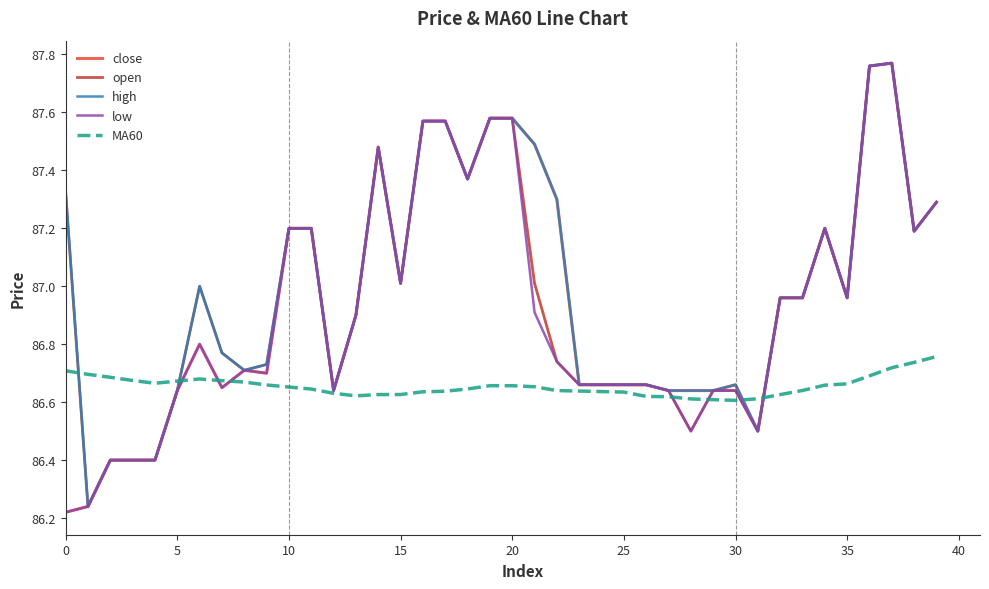

How many lines are shown in the chart?

5